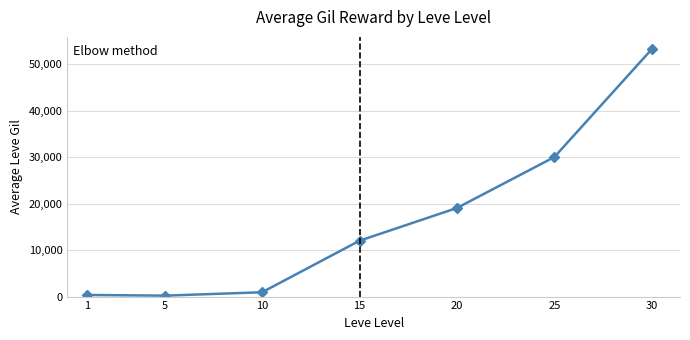

What is the minimum value shown in the chart?

201.7